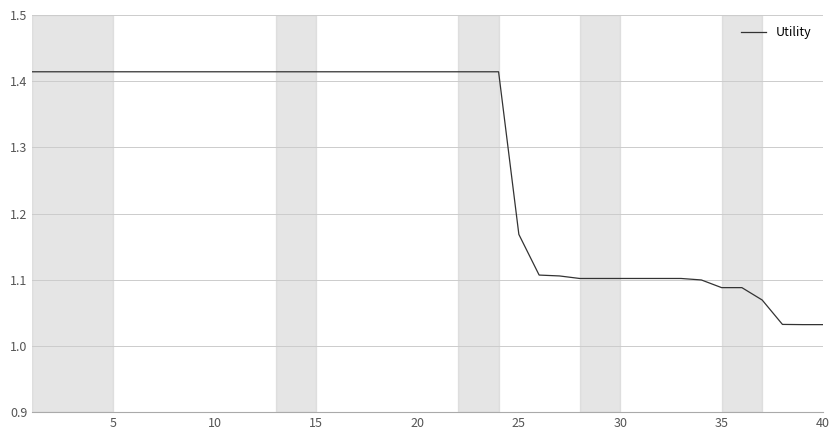

What is the maximum value shown in the chart?

1.4